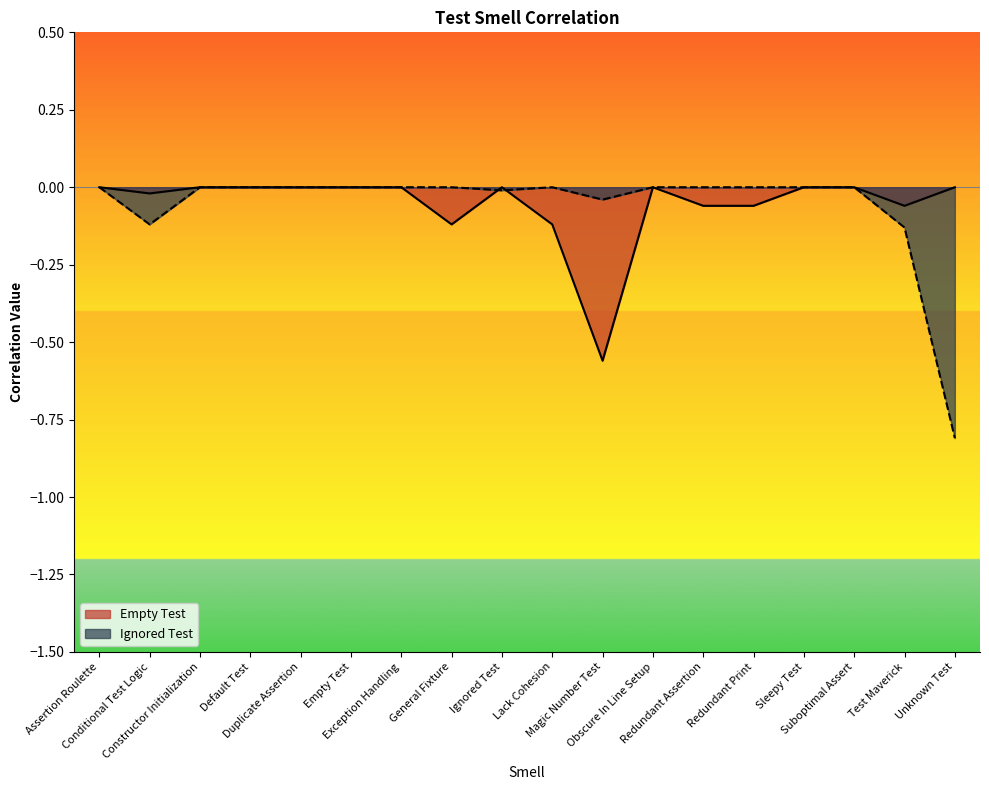

What is the label of the 1st point from the left?

Assertion Roulette